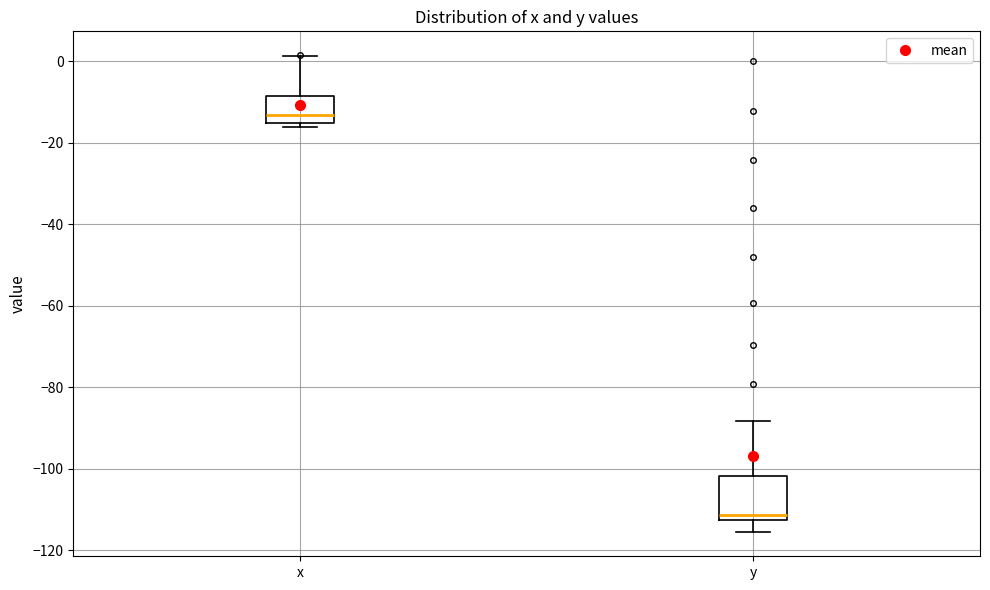

Which box has the highest median line?

x